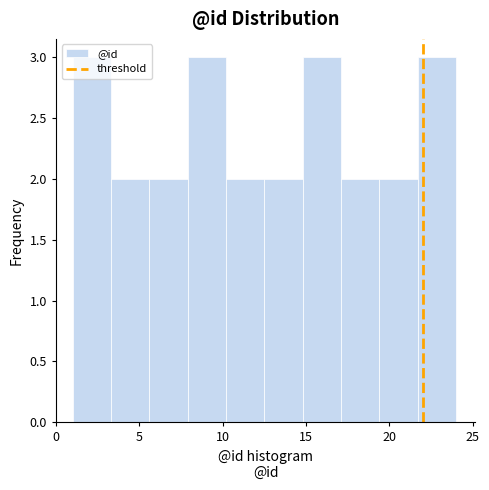

Reading left to right, list every bar in this chart as the range it spans on the x-axis followed by its height. Neither the bar edges nor the heights are printed on the chart, so give them approximately, as read against the axes.

1.0 to 3.3: 3
3.3 to 5.6: 2
5.6 to 7.9: 2
7.9 to 10.2: 3
10.2 to 12.5: 2
12.5 to 14.8: 2
14.8 to 17.1: 3
17.1 to 19.4: 2
19.4 to 21.7: 2
21.7 to 24.0: 3